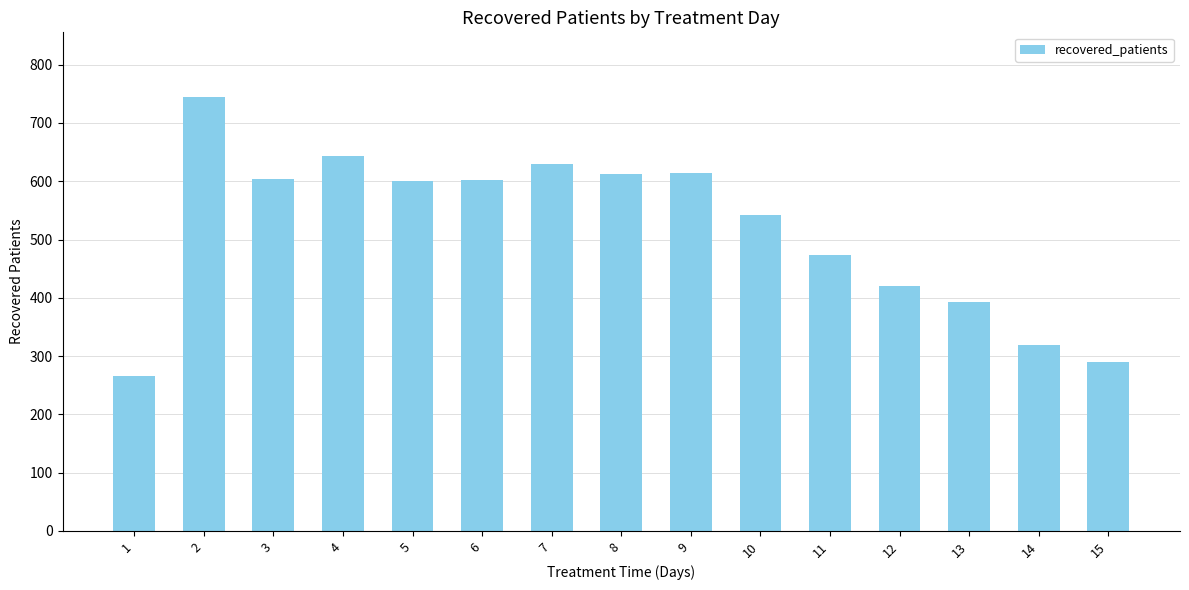

What is the greatest value displayed?

744